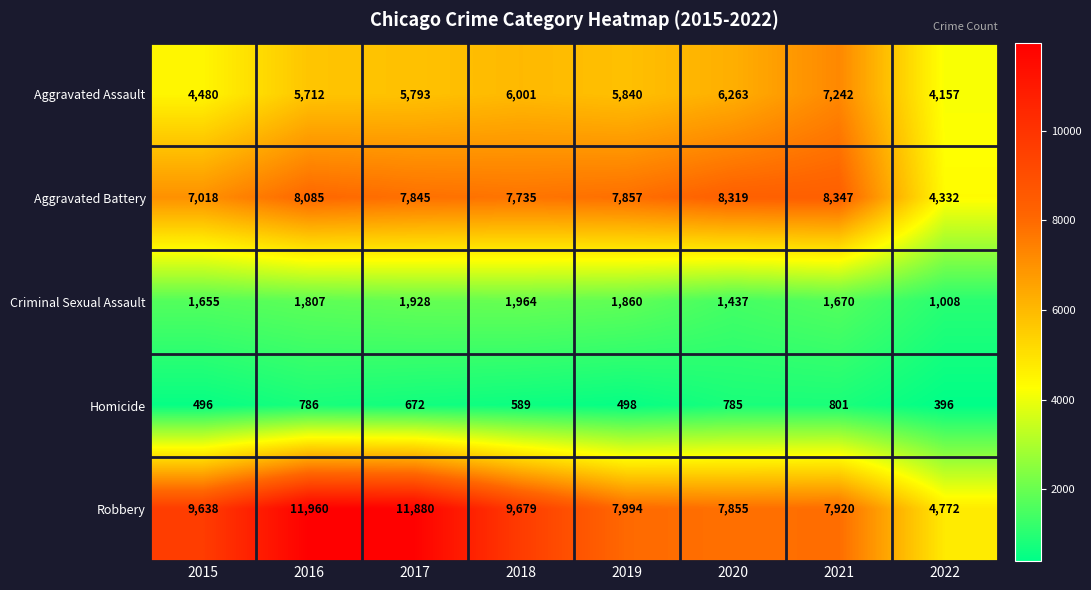

What is the highest value of the Aggravated Assault series?

7242